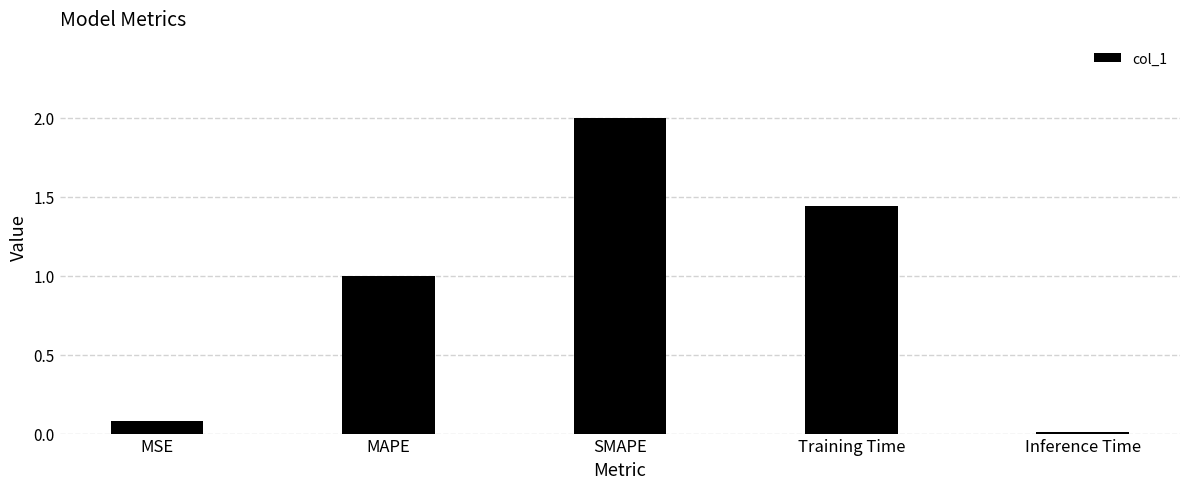

Which category has the lowest value across all series?

Inference Time